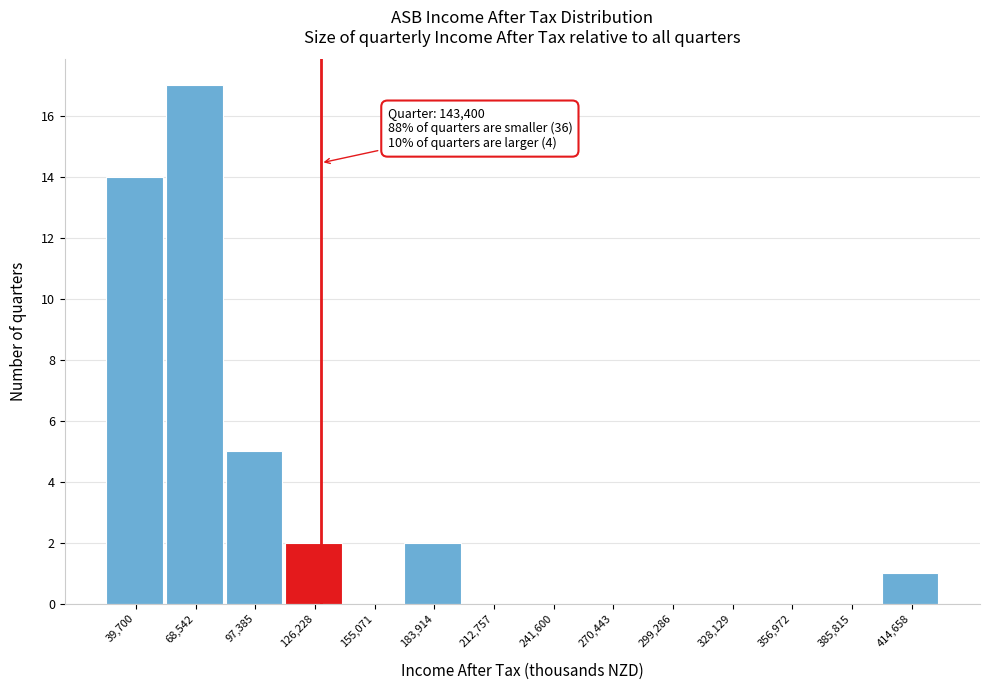

Reading right to left, list all the values displayed in this chart.

414,658=1	385,815=0	356,972=0	328,129=0	299,286=0	270,443=0	241,600=0	212,757=0	183,914=2	155,071=0	126,228=2	97,385=5	68,542=17	39,700=14